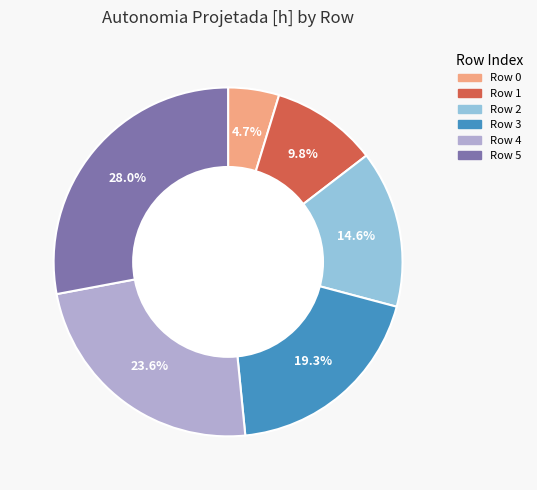

Is Row 1 the majority of the pie?

No